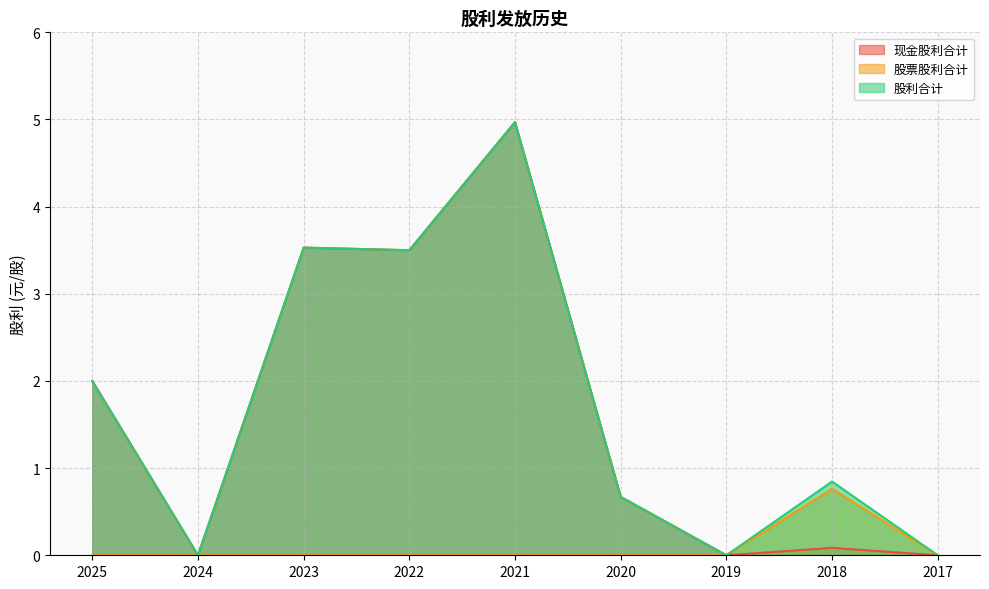

Which series has the widest spread of values?

现金股利合计